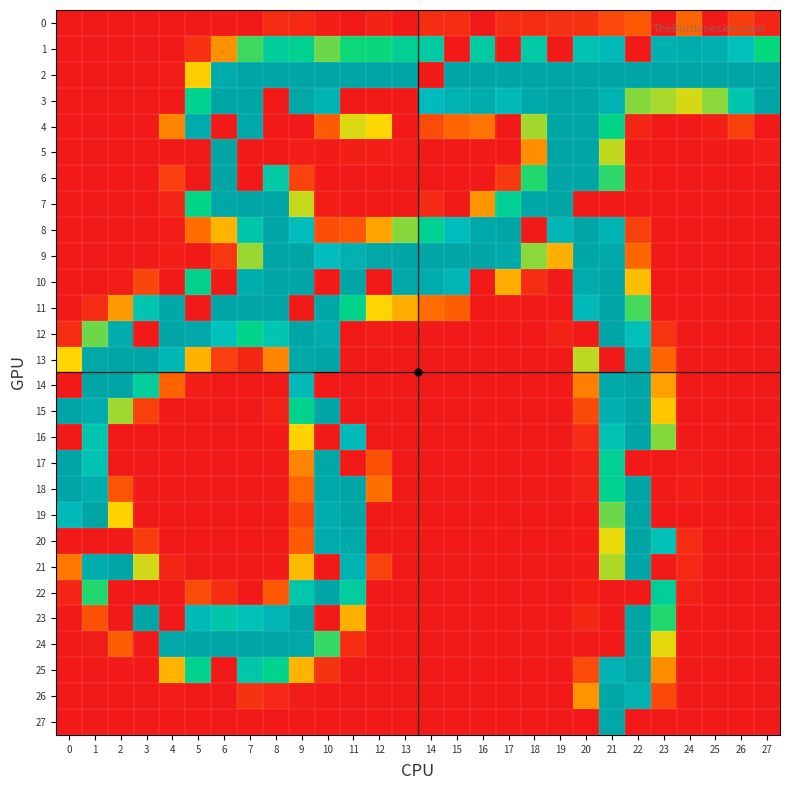

At 9, list the series in order from smallest to largest.

4, 11, 27, 26, 5, 0, 6, 19, 20, 18, 17, 25, 21, 16, 7, 15, 1, 22, 8, 14, 13, 24, 3, 2, 9, 10, 12, 23